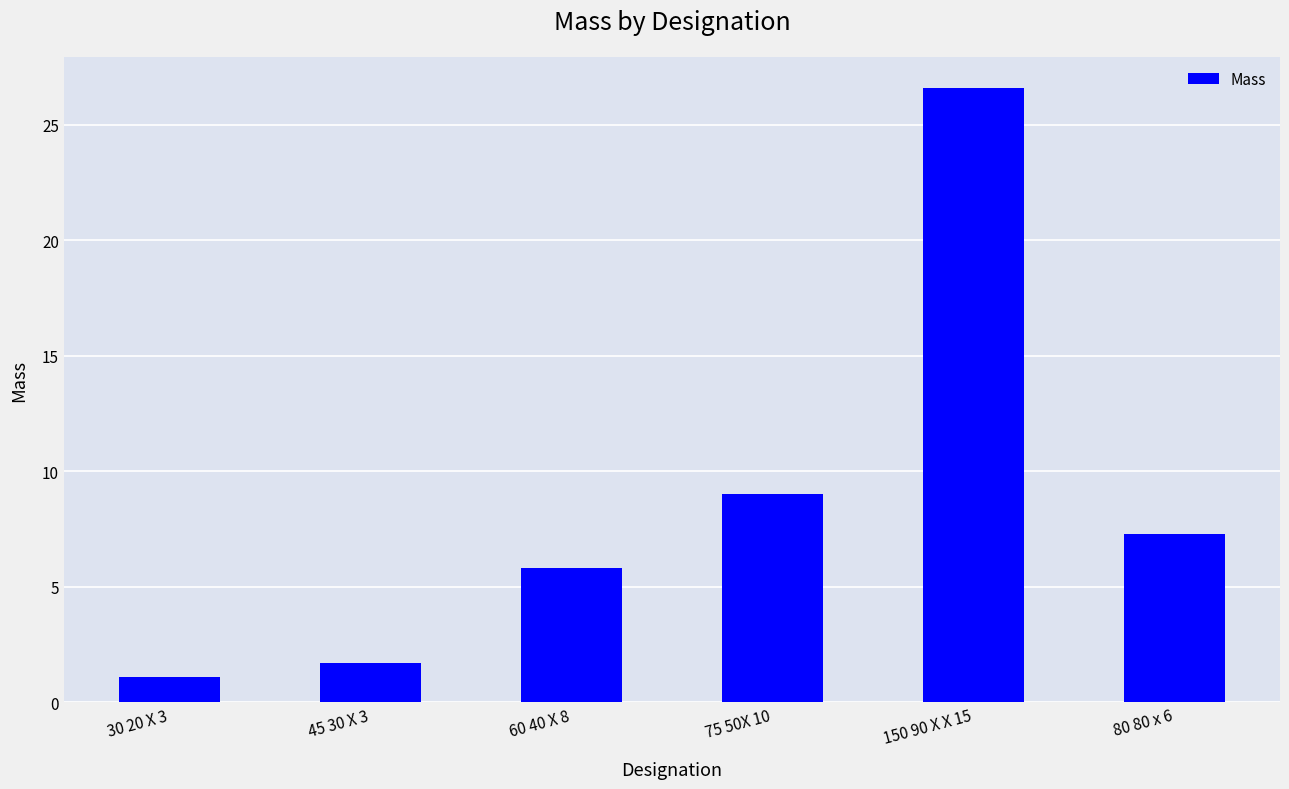

List the labels in order of value, smallest first.

30 20 X 3, 45 30 X 3, 60 40 X 8, 80 80 x 6, 75 50X 10, 150 90 X X 15